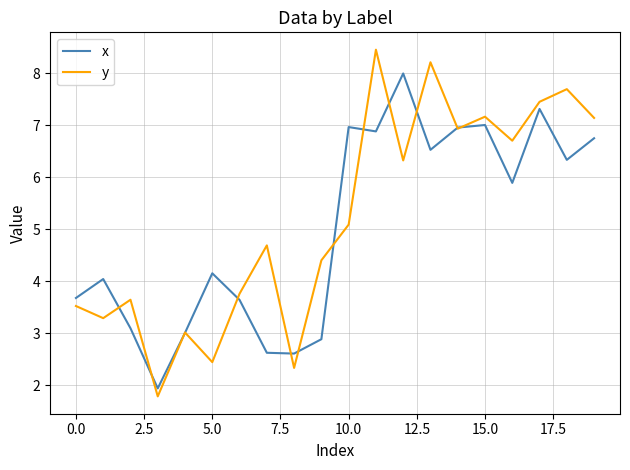

List the series in order of their peak value, lowest first.

x, y